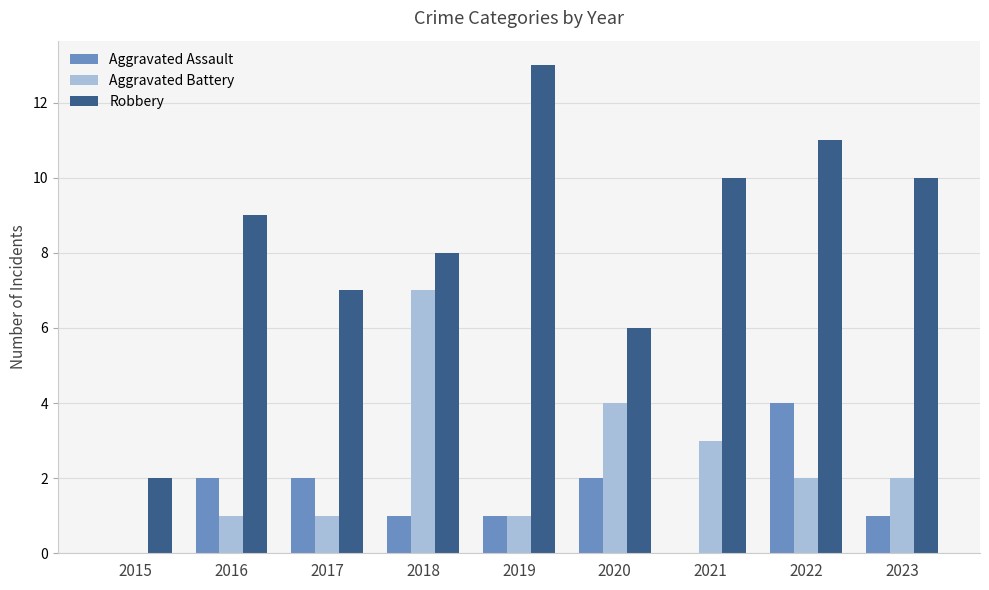

Reading left to right, what are all the values shown in this chart?

Aggravated Assault: 0	2	2	1	1	2	0	4	1
Aggravated Battery: 0	1	1	7	1	4	3	2	2
Robbery: 2	9	7	8	13	6	10	11	10